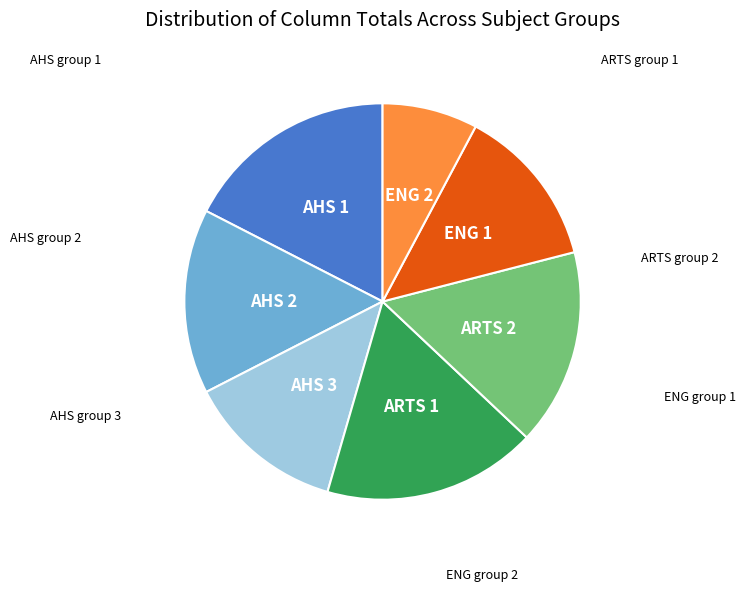

Is there a majority slice in this chart?

No